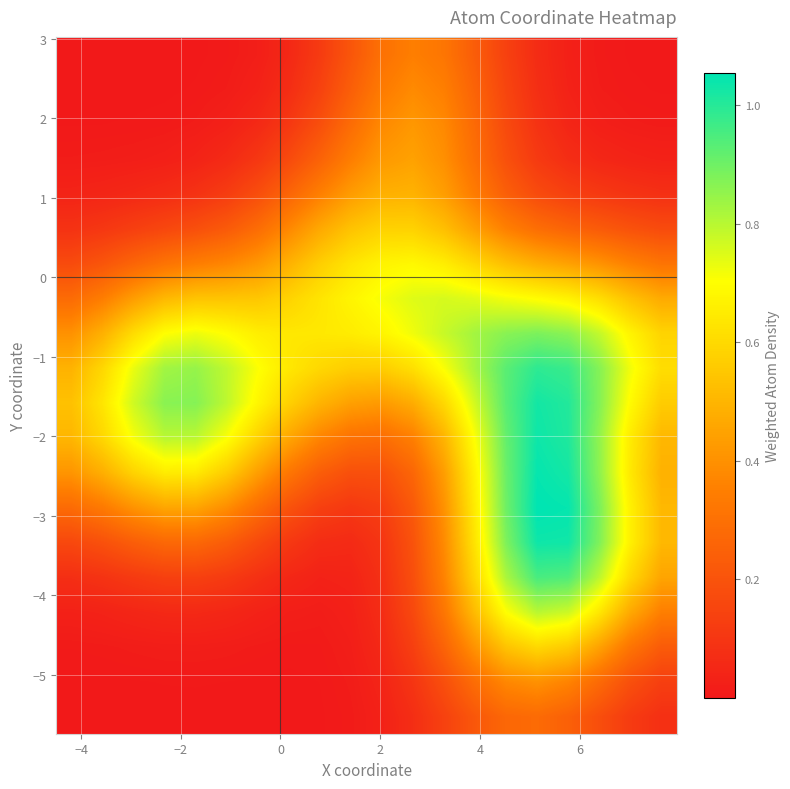

At how many categories does at least one series exceed 0?

20